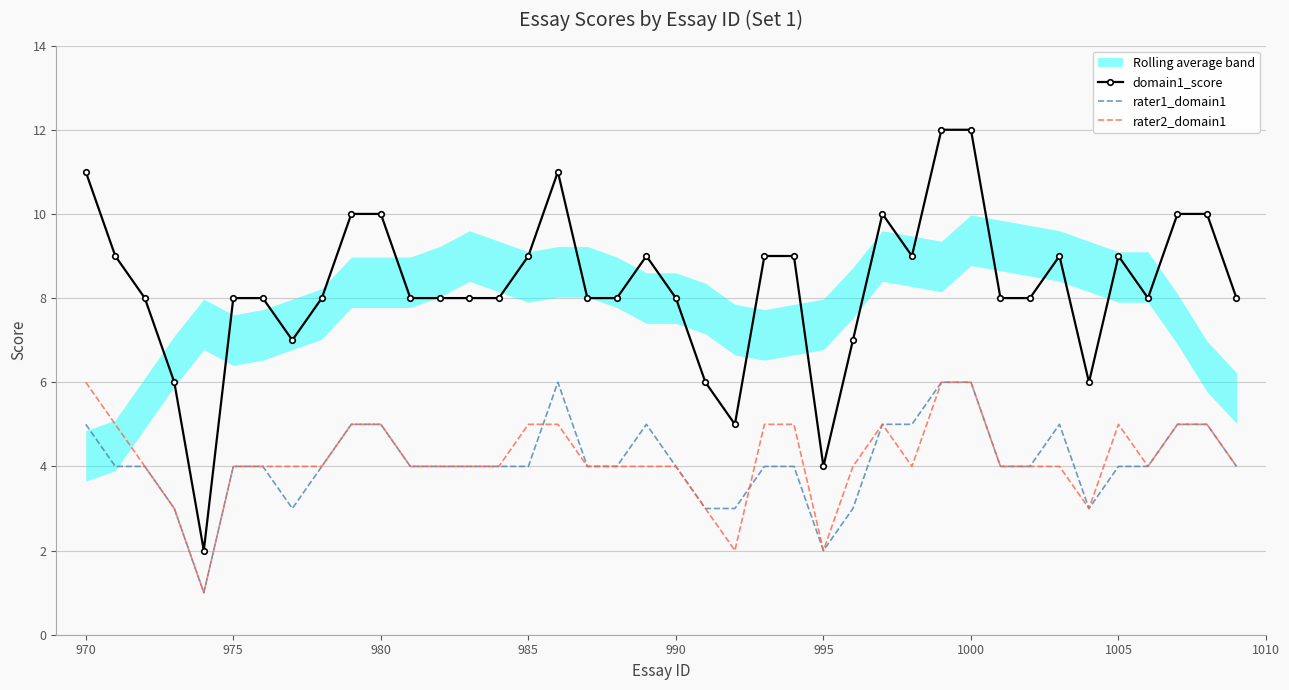

How many domain1_score values are between 8 and 9?

23